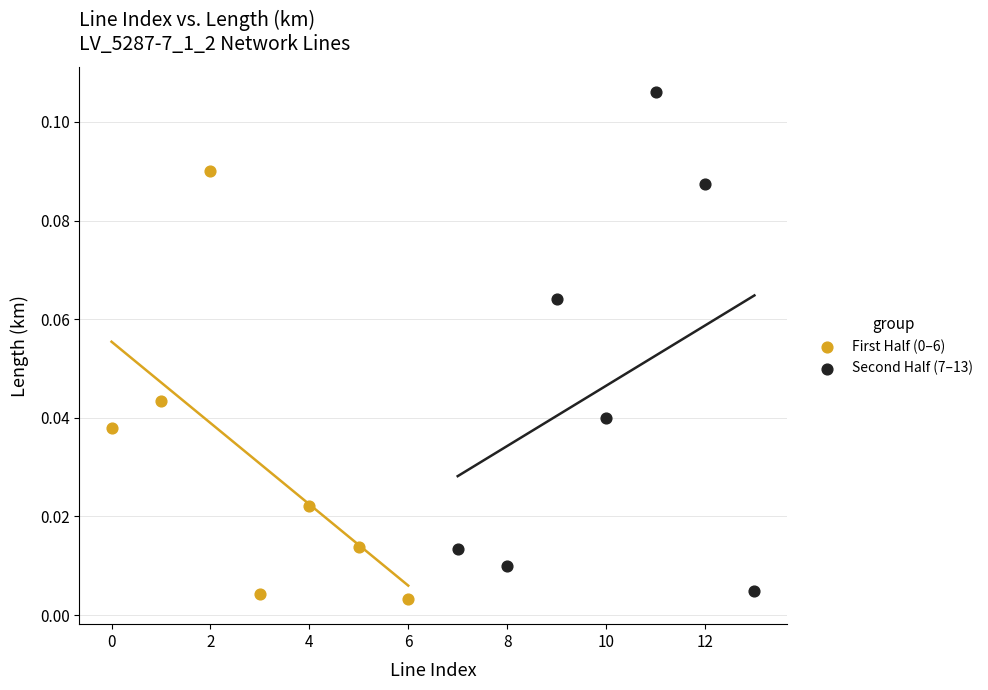

Which series reaches the maximum Y coordinate?

Second Half (7–13)